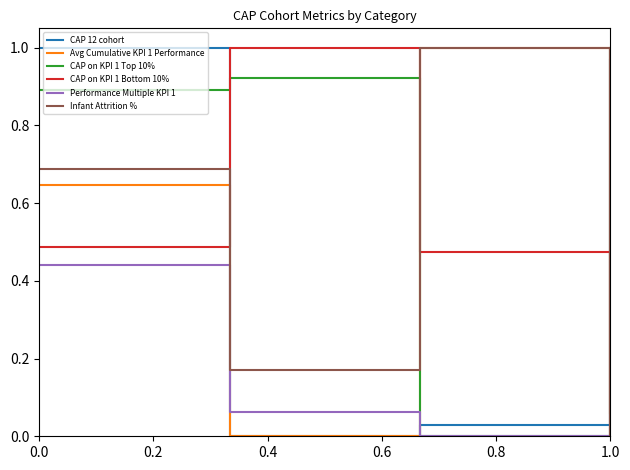

Which series has the largest total across all categories?

CAP on KPI 1 Top 10%